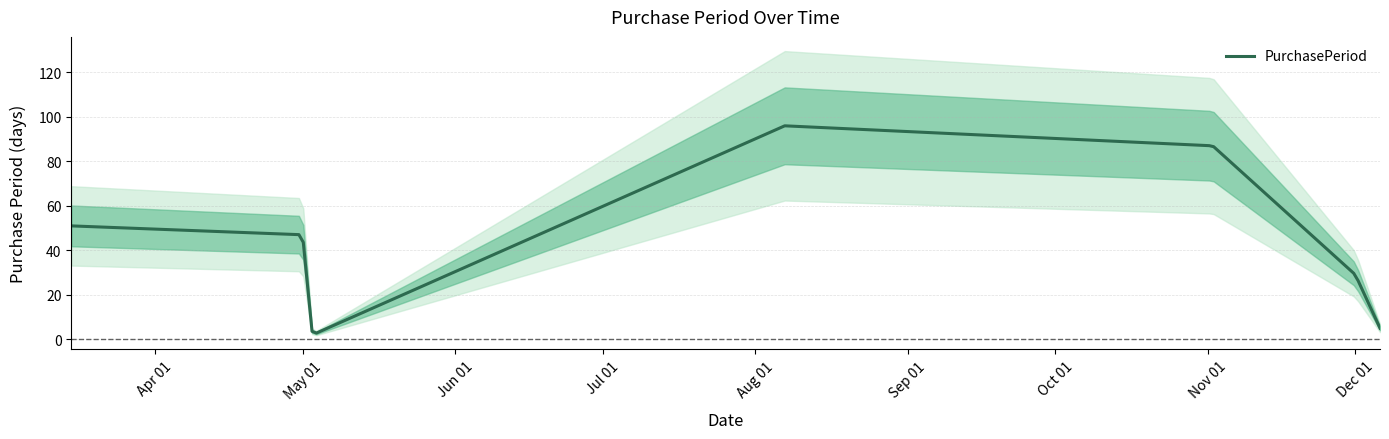

Rank the categories by value from lowest to highest.

2017-05-03, 2017-12-06, 2017-12-01, 2017-05-01, 2017-03-15, 2017-11-02, 2017-08-07